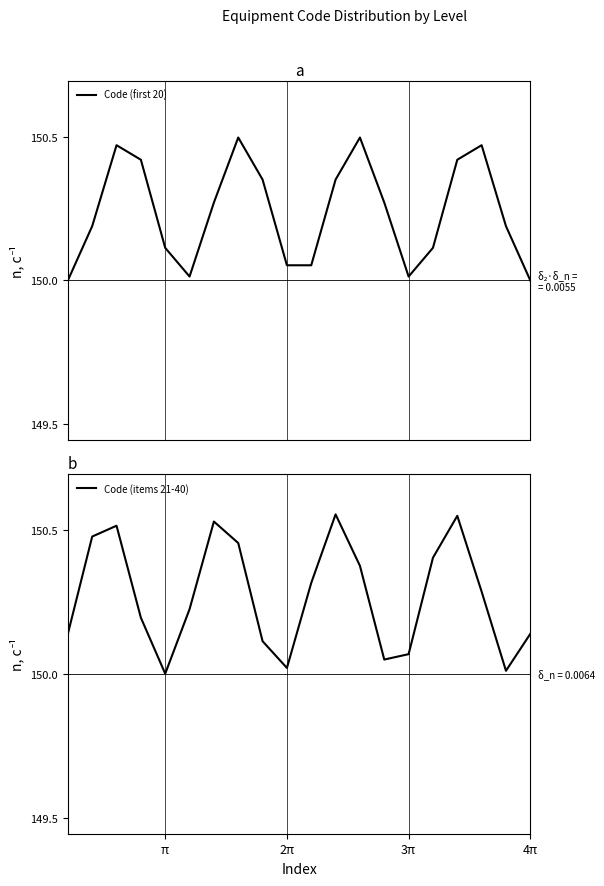

Is the value of Code (items 21-40) at 4π greater than the value of Code (first 20) at 4π?

Yes